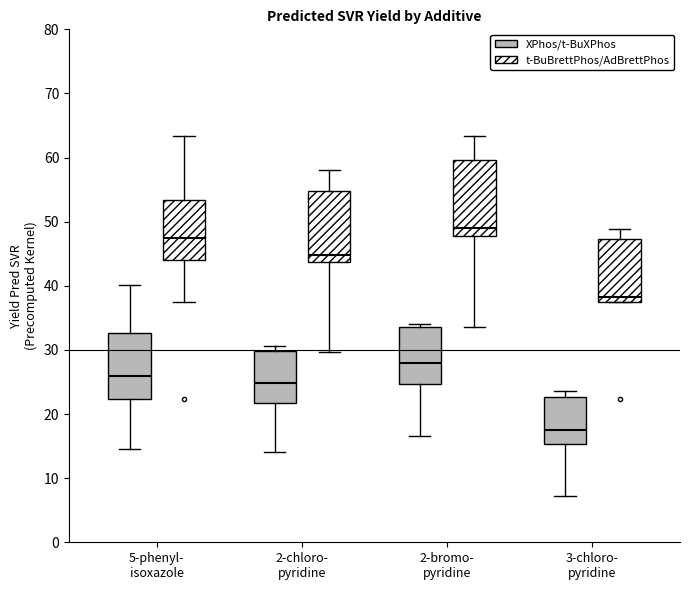

Which box's median line is the highest?

2-bromo- pyridine (t-BuBrettPhos/AdBrettPhos)